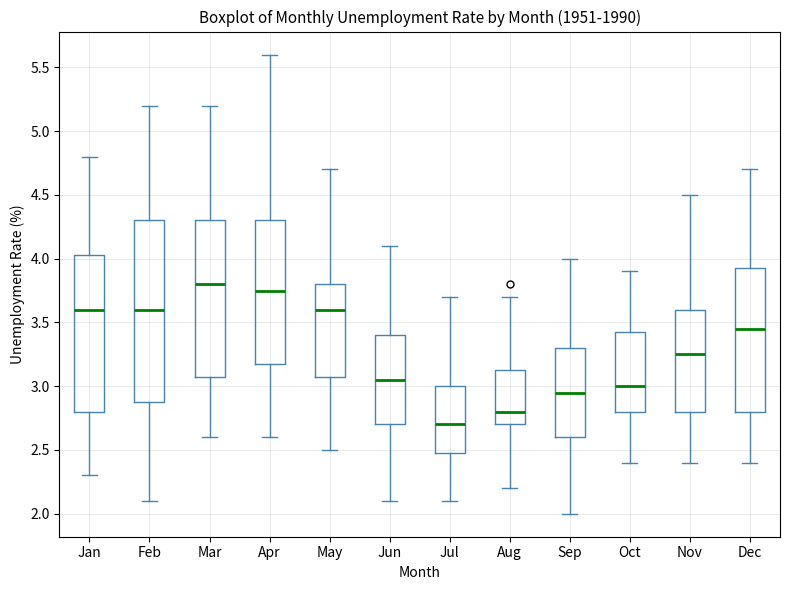

Which box is the tallest, from its lower edge to its upper edge?

Feb